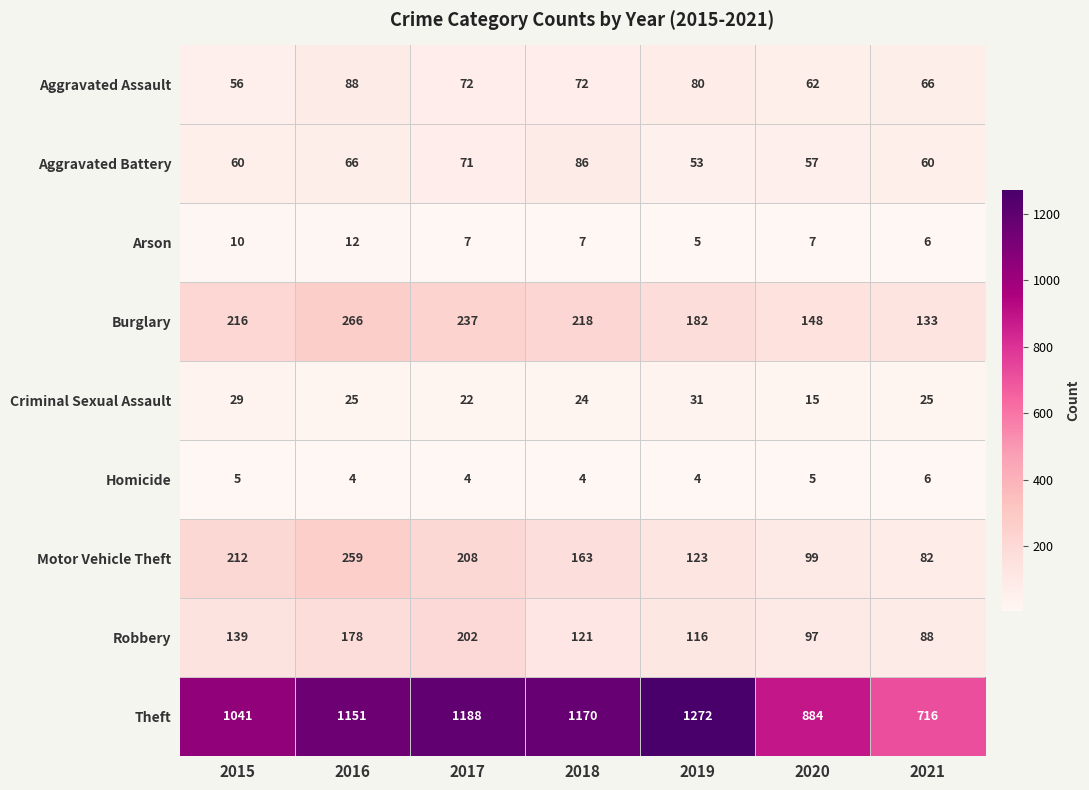

Between 2017 and 2019, which series saw the biggest shift?

Robbery